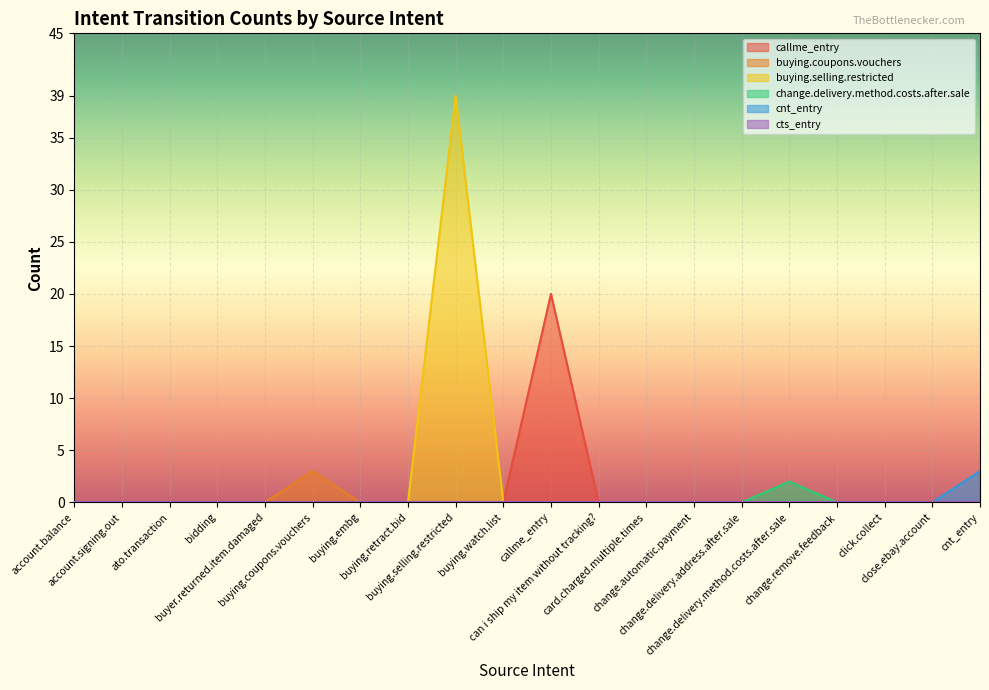

Reading left to right, what are all the values shown in this chart?

callme_entry: 0	0	0	0	0	0	0	0	0	0	20	0	0	0	0	0	0	0	0	0
buying.coupons.vouchers: 0	0	0	0	0	3	0	0	0	0	0	0	0	0	0	0	0	0	0	0
buying.selling.restricted: 0	0	0	0	0	0	0	0	39	0	0	0	0	0	0	0	0	0	0	0
change.delivery.method.costs.after.sale: 0	0	0	0	0	0	0	0	0	0	0	0	0	0	0	2	0	0	0	0
cnt_entry: 0	0	0	0	0	0	0	0	0	0	0	0	0	0	0	0	0	0	0	3